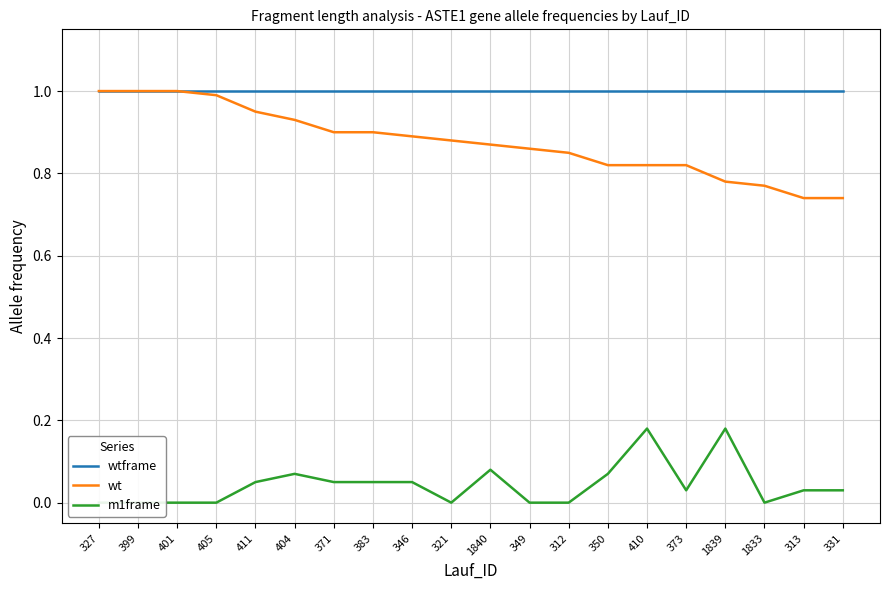

Reading right to left, transcribe all the data shown in this chart.

wtframe: 1.0	1.0	1.0	1.0	1.0	1.0	1.0	1.0	1.0	1.0	1.0	1.0	1.0	1.0	1.0	1.0	1.0	1.0	1.0	1.0
wt: 0.7	0.7	0.8	0.8	0.8	0.8	0.8	0.8	0.9	0.9	0.9	0.9	0.9	0.9	0.9	0.9	1.0	1.0	1.0	1.0
m1frame: 0.0	0.0	0.0	0.2	0.0	0.2	0.1	0.0	0.0	0.1	0.0	0.1	0.1	0.1	0.1	0.1	0.0	0.0	0.0	0.0